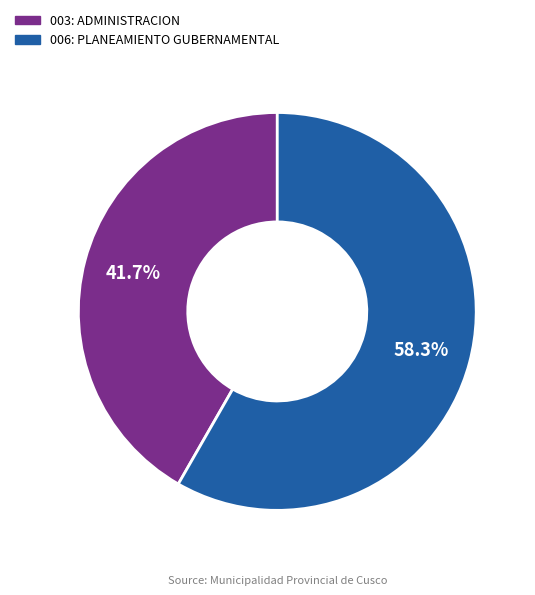

How many slices are in this pie chart?

2